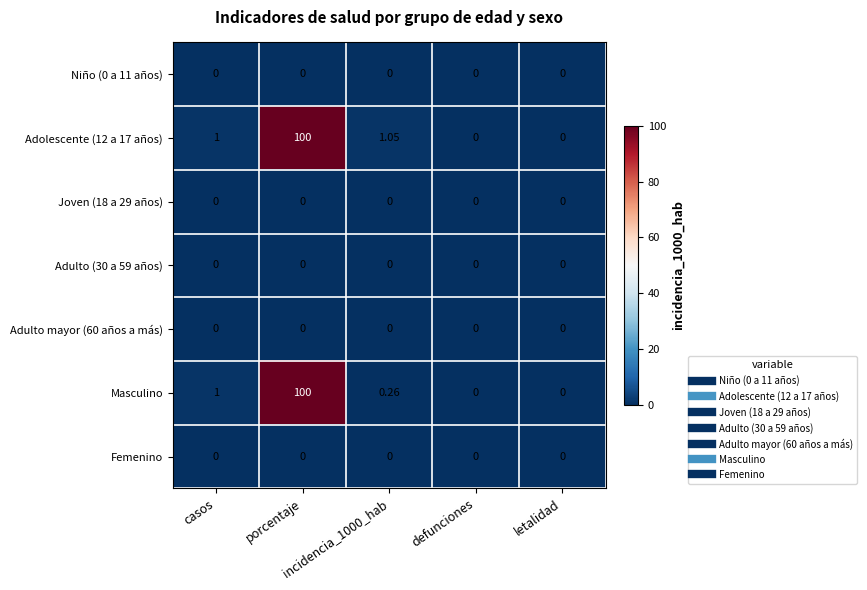

Count the number of categories in the chart.

5